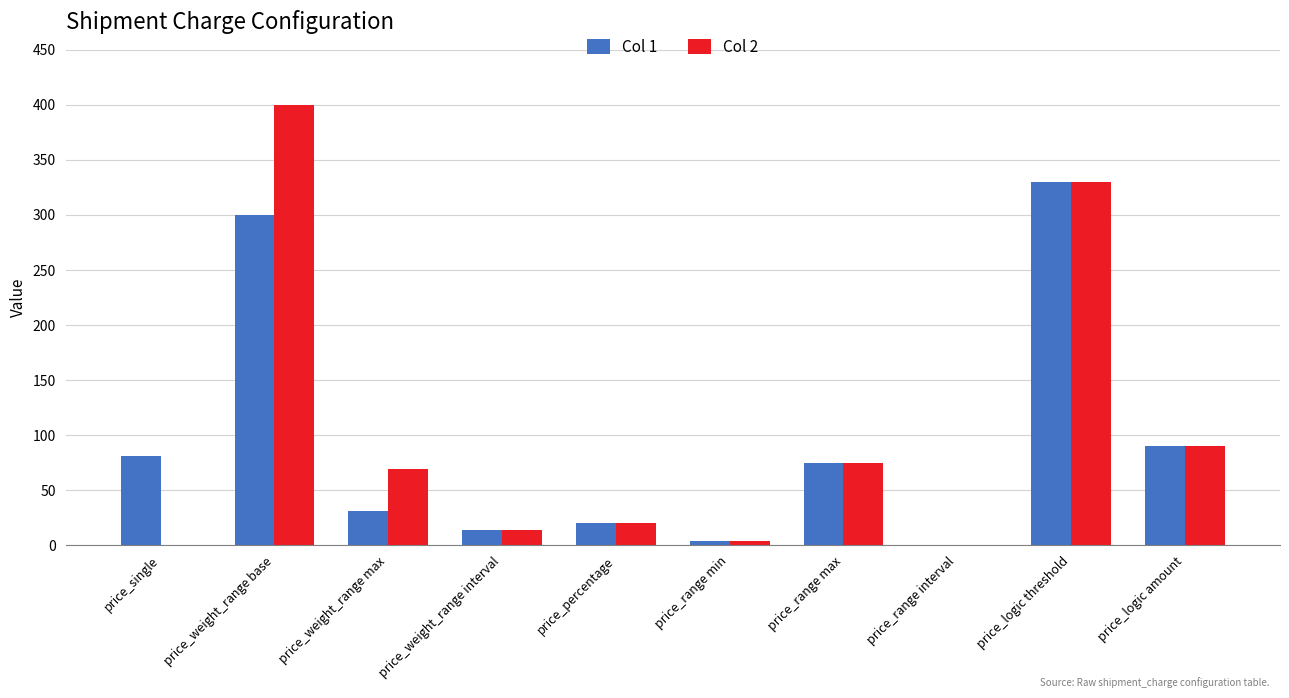

At which label does Col 1 first exceed 75?

price_single